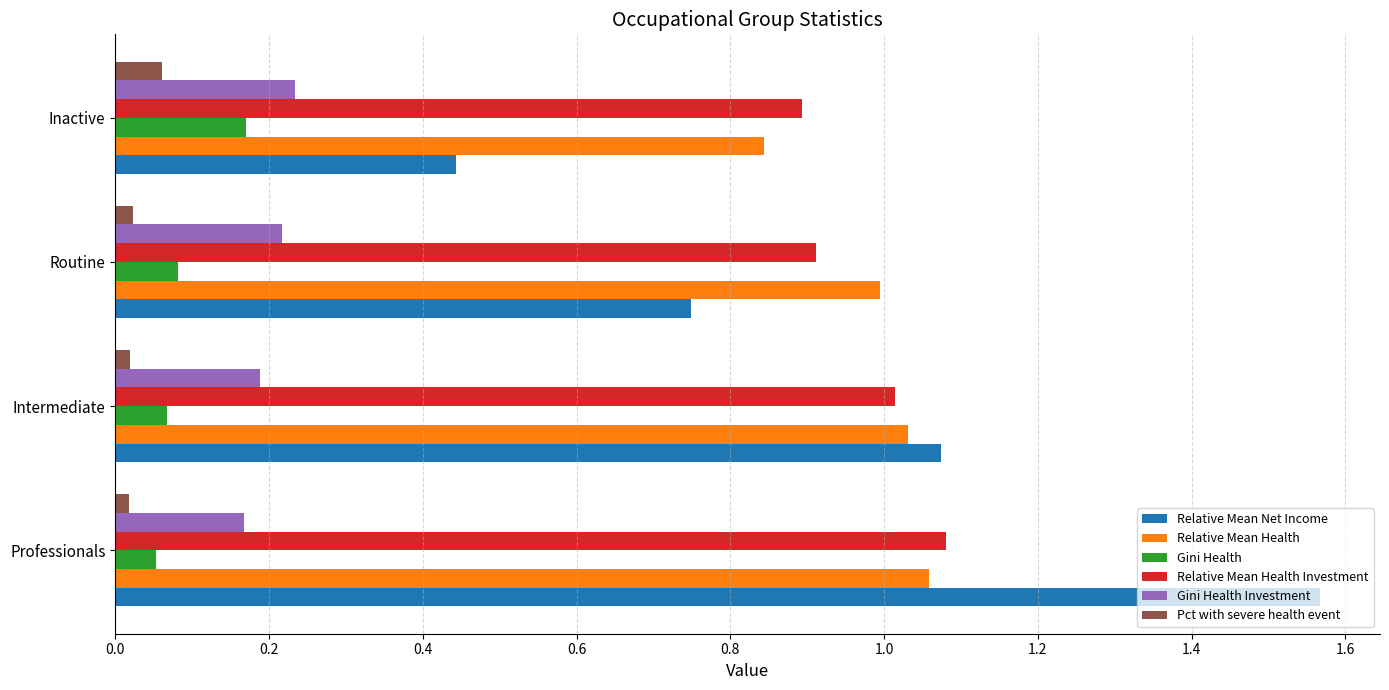

True or false: Relative Mean Net Income has a value of 0.1 at Inactive.

False